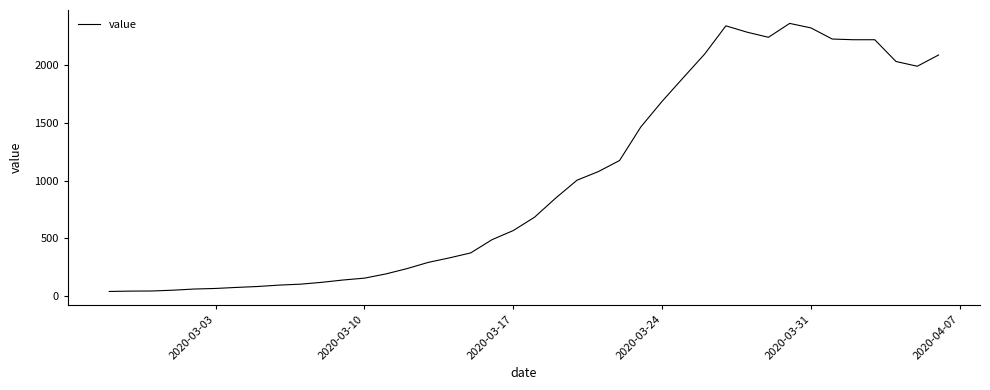

What is the difference between the maximum and minimum values?

2315